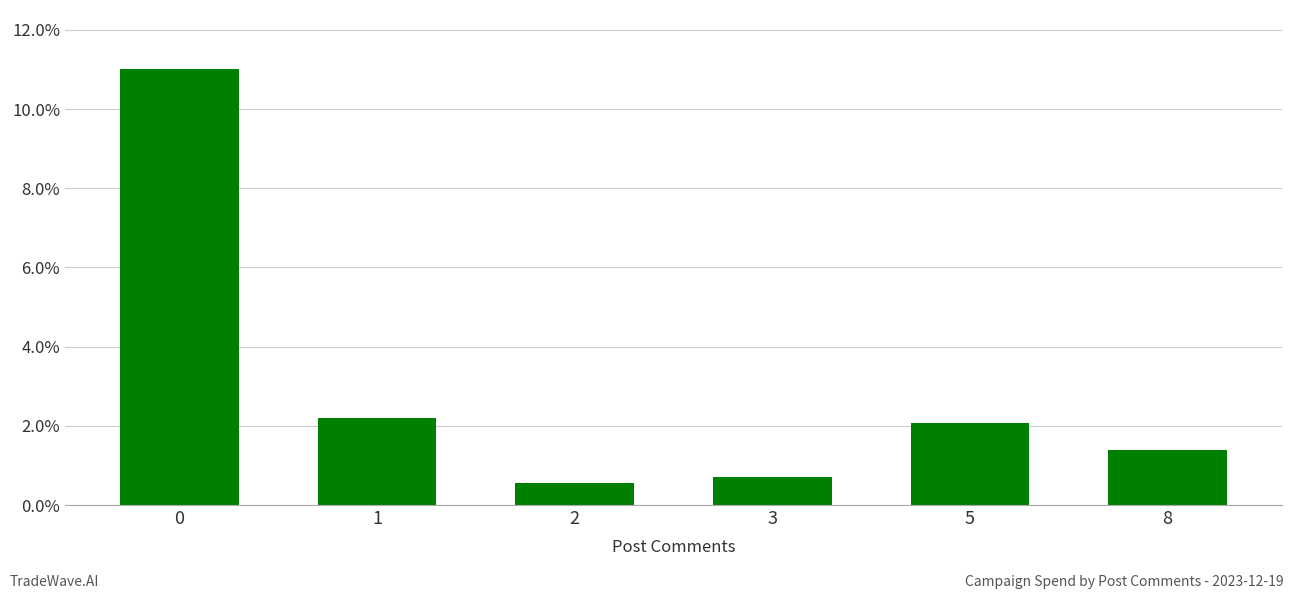

The value at 8 is 0.8. True or false?

False